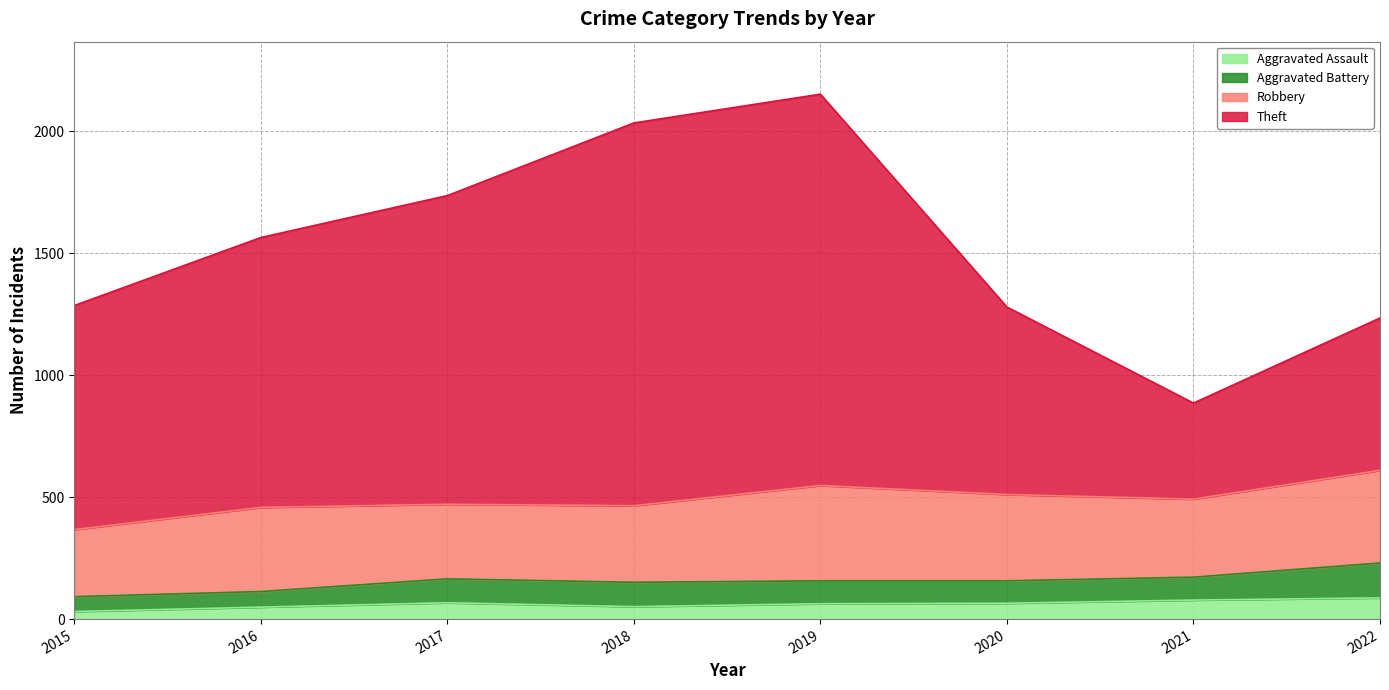

What is the total value across all series at 2019?

2153